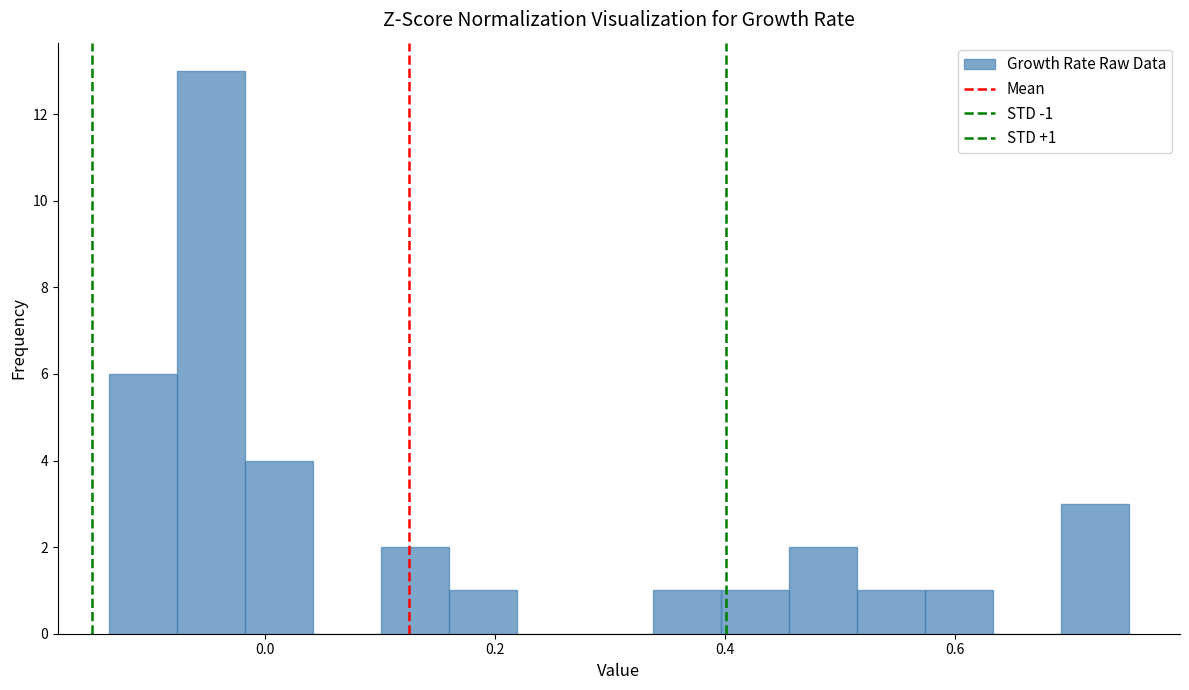

Around what value on the x-axis is the tallest bar? Give the approximate position of its centre, as read against the axis.

-0.04